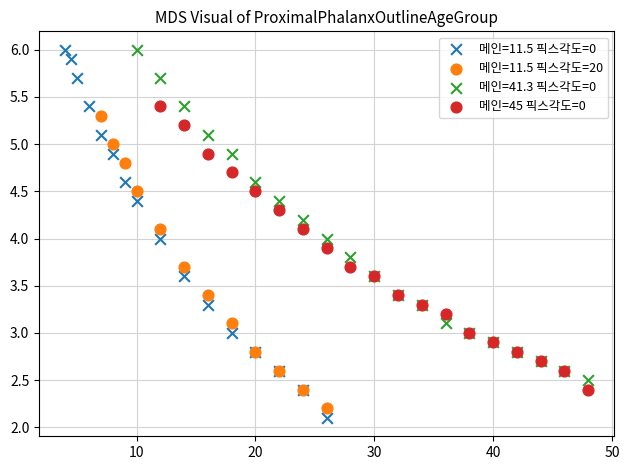

Which series has the largest Y range (max minus min)?

메인=11.5 픽스각도=0